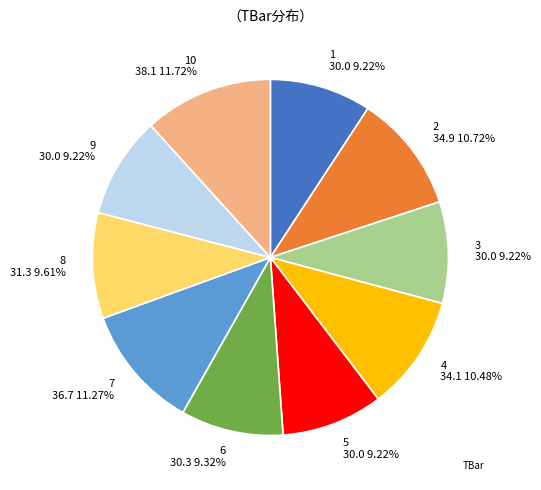

Is there a majority slice in this chart?

No